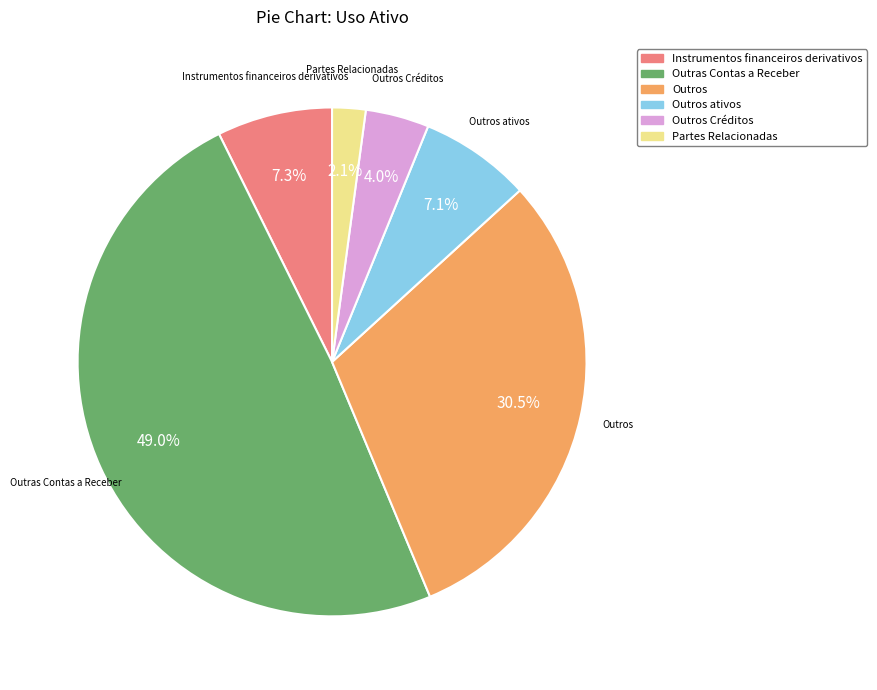

Is there any slice that represents more than half of the pie?

No